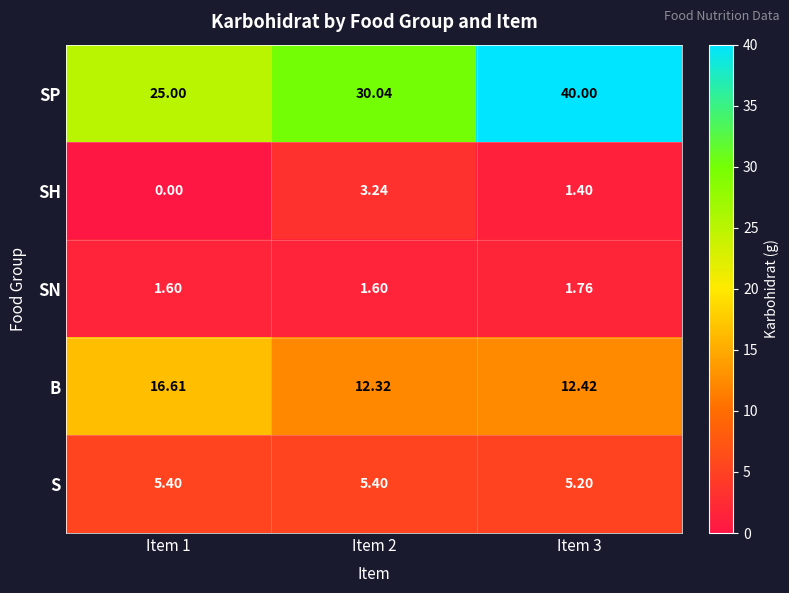

Is the value of SN at Item 3 greater than the value of B at Item 1?

No